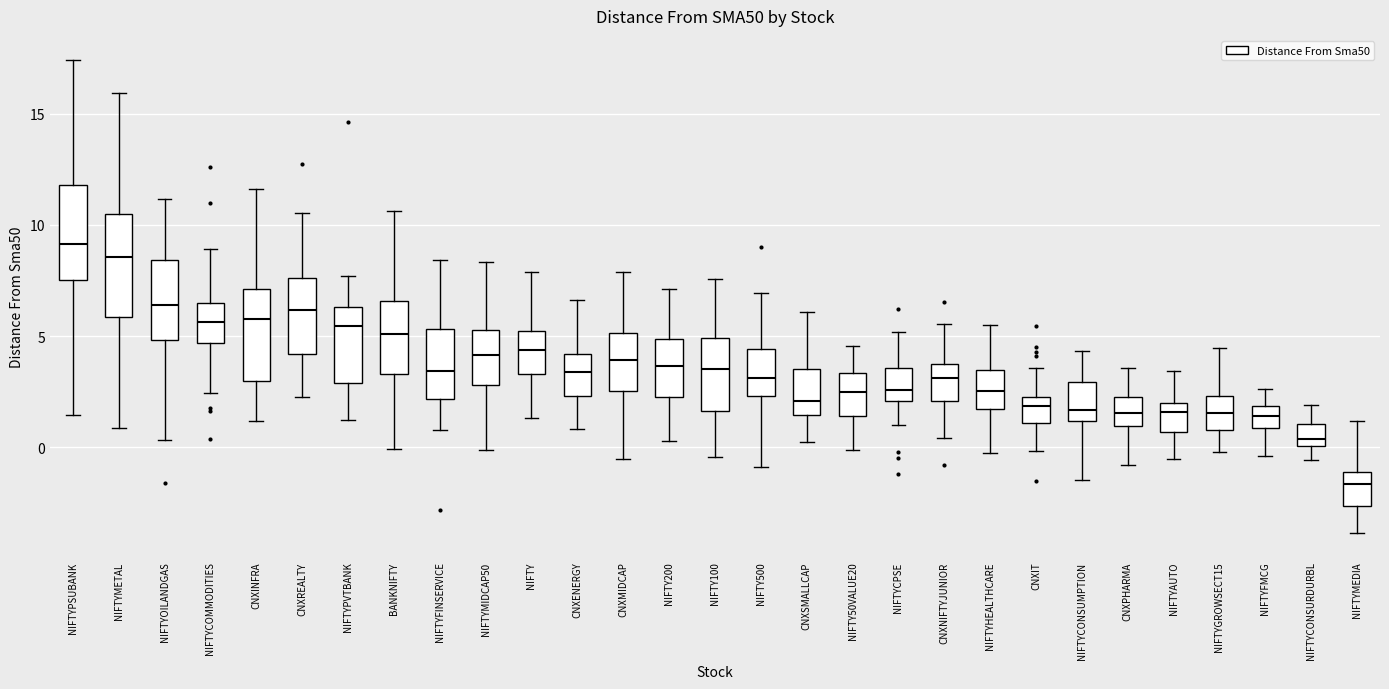

Reading left to right, read every box against the y-axis: the position of its median line, the range the box covers, and the ends of its whiskers. The values are not printed on the chart, so give them approximately, as read against the axis.

NIFTYPSUBANK: median 9.0, box 7.5 to 12.0, whiskers 1.5 to 17.5
NIFTYMETAL: median 8.5, box 6.0 to 10.5, whiskers 1.0 to 16.0
NIFTYOILANDGAS: median 6.5, box 5.0 to 8.5, whiskers 0.5 to 11.0
NIFTYCOMMODITIES: median 5.5, box 4.5 to 6.5, whiskers 2.5 to 9.0
CNXINFRA: median 6.0, box 3.0 to 7.0, whiskers 1.0 to 11.5
CNXREALTY: median 6.0, box 4.0 to 7.5, whiskers 2.5 to 10.5
NIFTYPVTBANK: median 5.5, box 3.0 to 6.5, whiskers 1.0 to 7.5
BANKNIFTY: median 5.0, box 3.5 to 6.5, whiskers 0.0 to 10.5
NIFTYFINSERVICE: median 3.5, box 2.0 to 5.5, whiskers 1.0 to 8.5
NIFTYMIDCAP50: median 4.0, box 3.0 to 5.5, whiskers 0.0 to 8.5
NIFTY: median 4.5, box 3.5 to 5.0, whiskers 1.5 to 8.0
CNXENERGY: median 3.5, box 2.5 to 4.0, whiskers 1.0 to 6.5
CNXMIDCAP: median 4.0, box 2.5 to 5.0, whiskers -0.5 to 8.0
NIFTY200: median 3.5, box 2.5 to 5.0, whiskers 0.5 to 7.0
NIFTY100: median 3.5, box 1.5 to 5.0, whiskers -0.5 to 7.5
NIFTY500: median 3.0, box 2.5 to 4.5, whiskers -1.0 to 7.0
CNXSMALLCAP: median 2.0, box 1.5 to 3.5, whiskers 0.0 to 6.0
NIFTY50VALUE20: median 2.5, box 1.5 to 3.5, whiskers 0.0 to 4.5
NIFTYCPSE: median 2.5, box 2.0 to 3.5, whiskers 1.0 to 5.0
CNXNIFTYJUNIOR: median 3.0, box 2.0 to 3.5, whiskers 0.5 to 5.5
NIFTYHEALTHCARE: median 2.5, box 1.5 to 3.5, whiskers -0.5 to 5.5
CNXIT: median 2.0 (just below the box's upper edge), box 1.0 to 2.0, whiskers 0.0 to 3.5
NIFTYCONSUMPTION: median 1.5, box 1.0 to 3.0, whiskers -1.5 to 4.5
CNXPHARMA: median 1.5, box 1.0 to 2.5, whiskers -1.0 to 3.5
NIFTYAUTO: median 1.5, box 0.5 to 2.0, whiskers -0.5 to 3.5
NIFTYGROWSECT15: median 1.5, box 1.0 to 2.5, whiskers 0.0 to 4.5
NIFTYFMCG: median 1.5, box 1.0 to 2.0, whiskers -0.5 to 2.5
NIFTYCONSURDURBL: median 0.5, box 0.0 to 1.0, whiskers -0.5 to 2.0
NIFTYMEDIA: median -1.5, box -2.5 to -1.0, whiskers -4.0 to 1.0